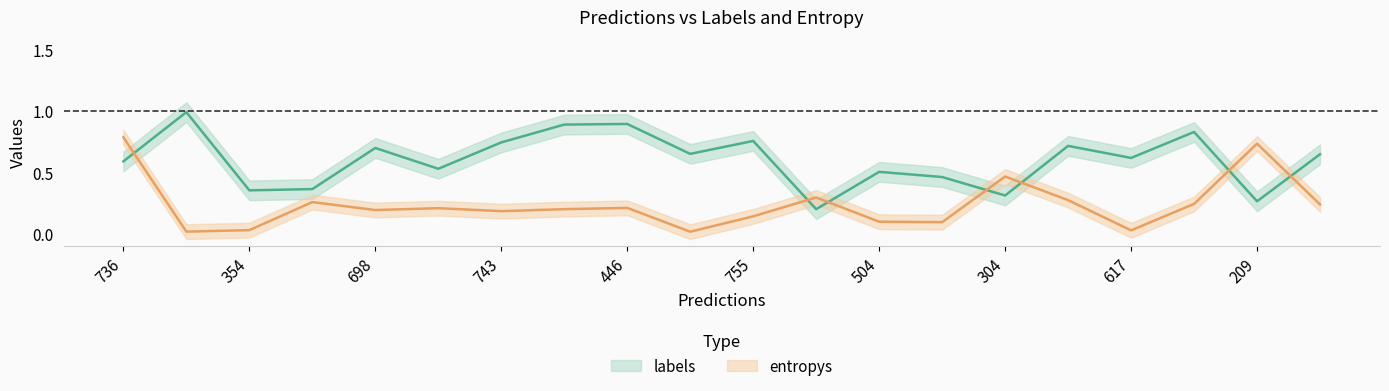

What is the value of the labels point at the 1st from the left?

0.6